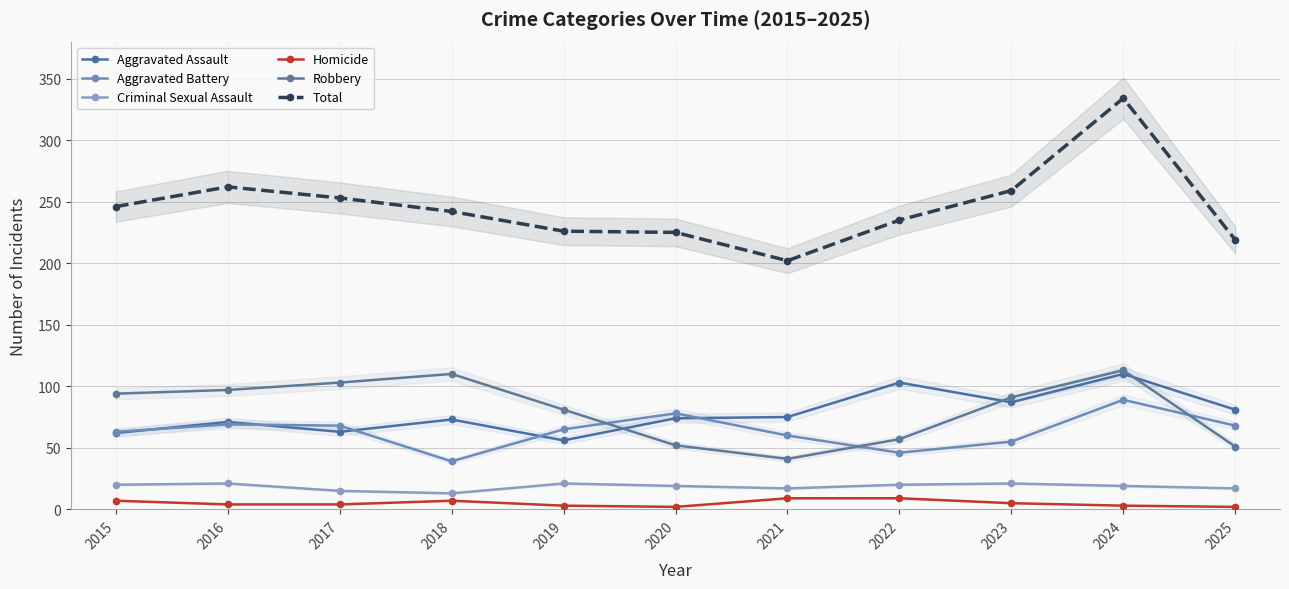

What are all the series names shown in the legend?

Aggravated Assault, Aggravated Battery, Criminal Sexual Assault, Homicide, Robbery, Total